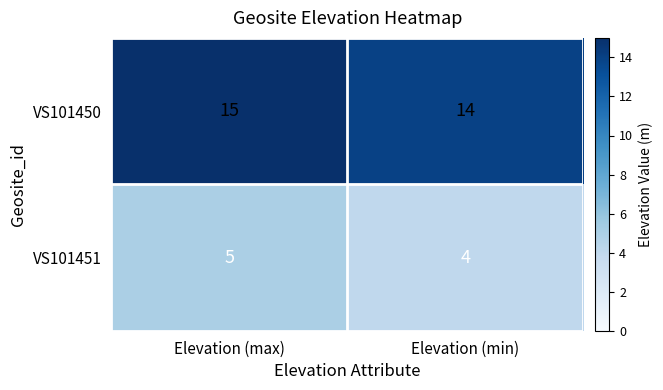

At how many categories does at least one series exceed 10?

2